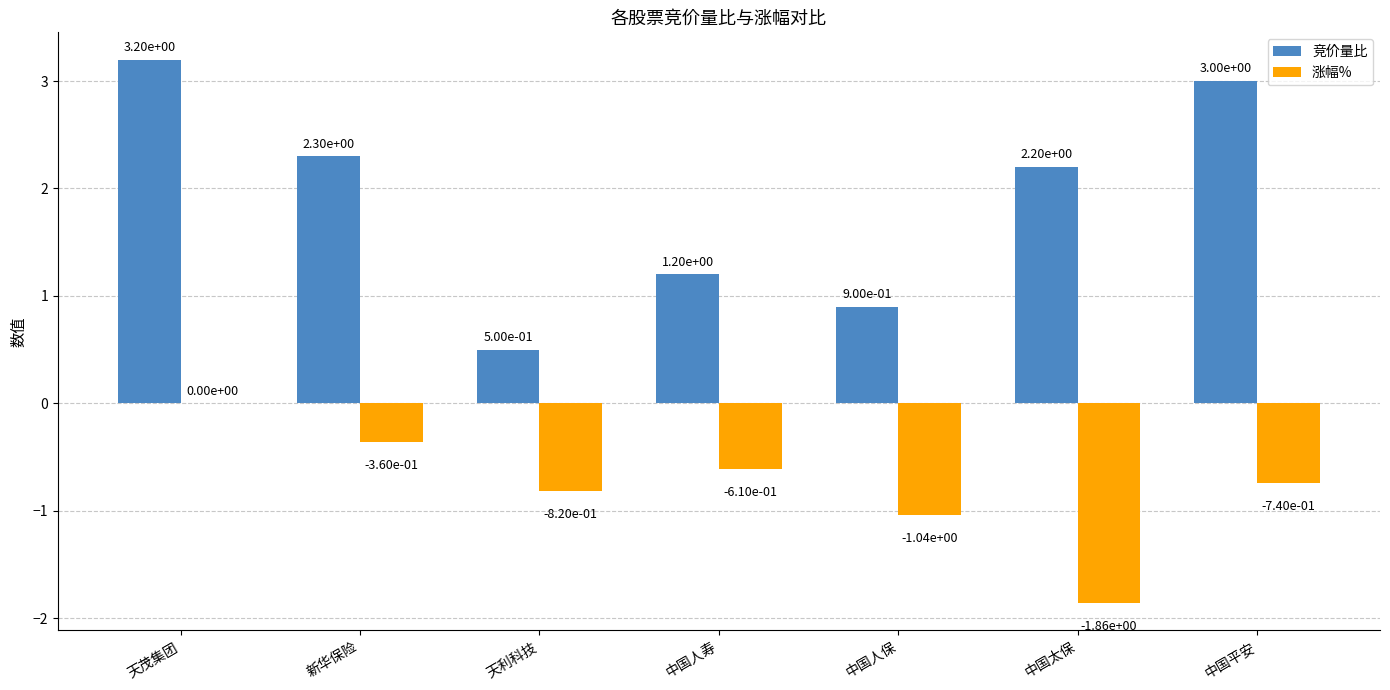

What is the sum of all 竞价量比 values?

13.3